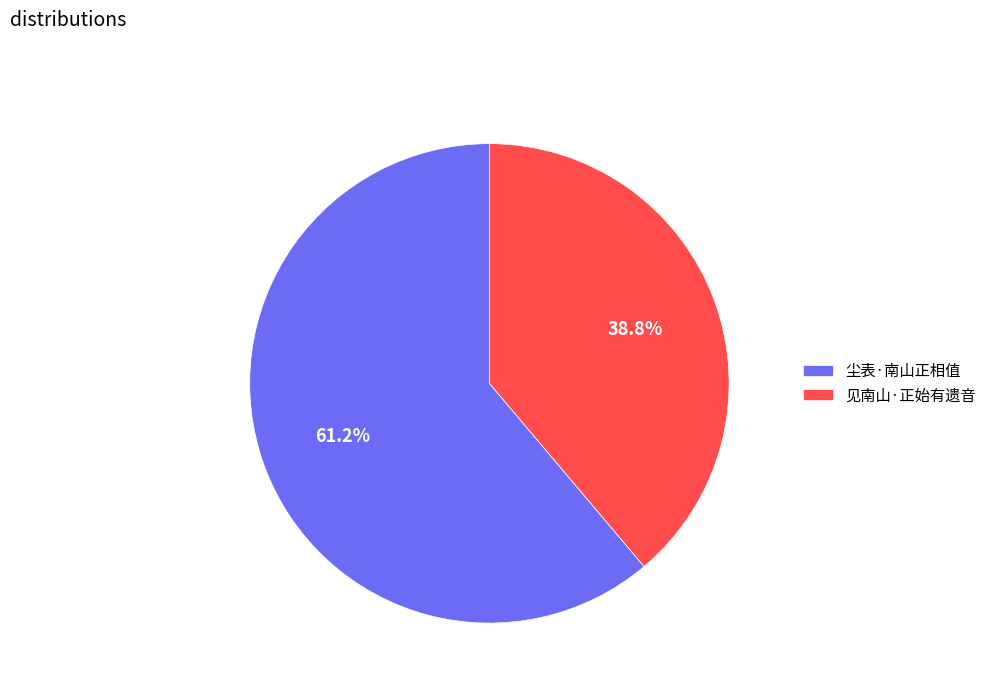

To the nearest percent, what percentage of the pie is 见南山·正始有遗音?

39%